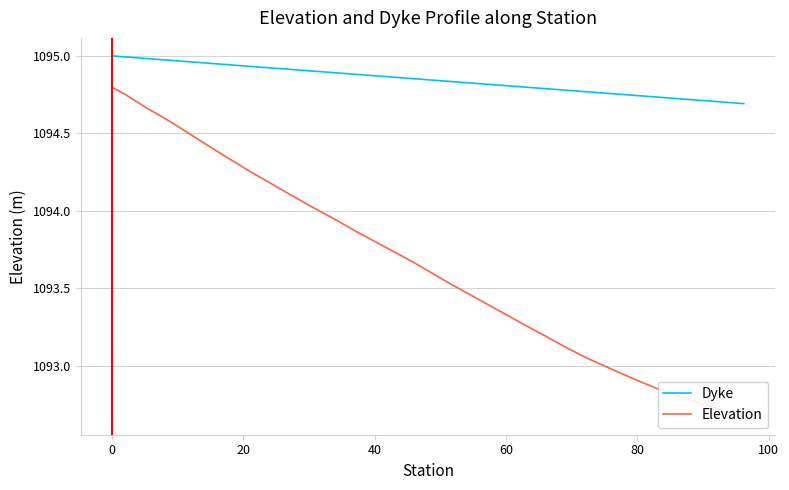

What is the average value of the Elevation series?

1093.6